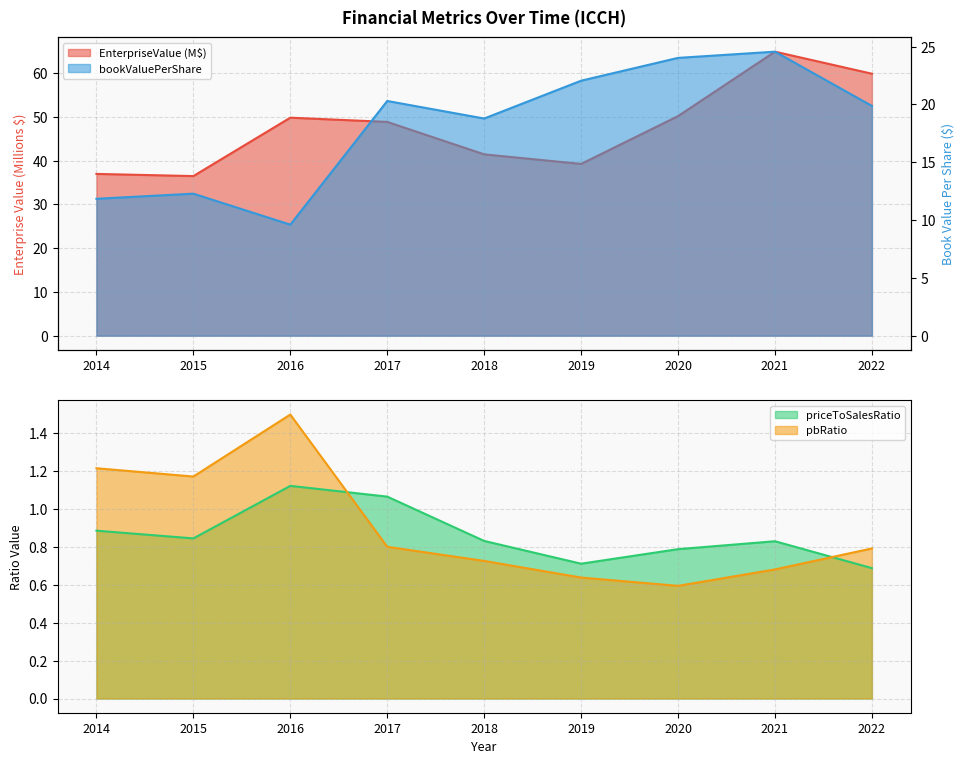

Is the value of pbRatio at 2014 greater than the value of EnterpriseValue at 2017?

No